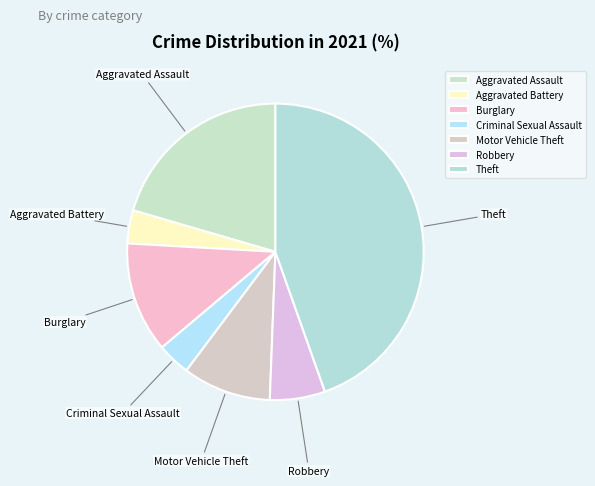

Does Aggravated Assault represent more than half of the total?

No